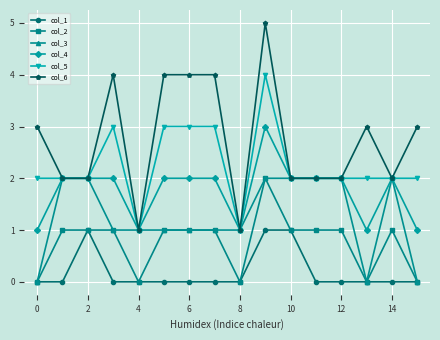

Rank the series by their average value, from lowest to highest.

col_1, col_2, col_3, col_4, col_5, col_6